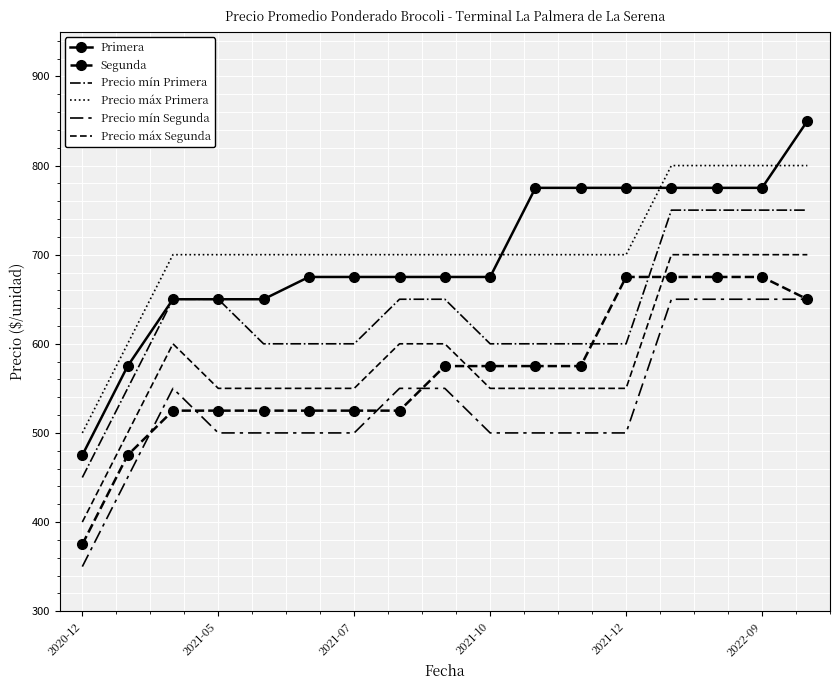

How many values in the Segunda series are below 575?

8